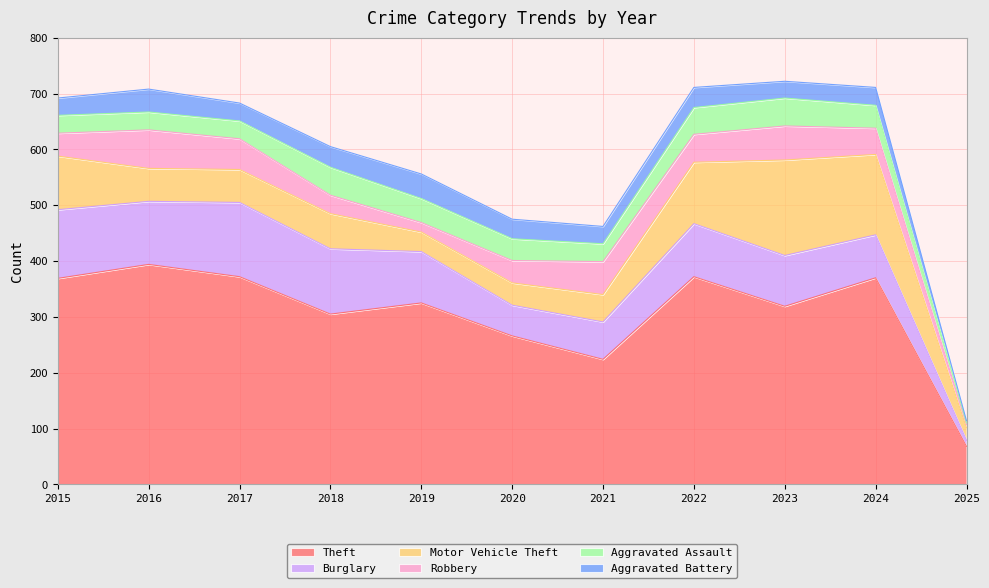

Does the chart have visible grid lines?

Yes